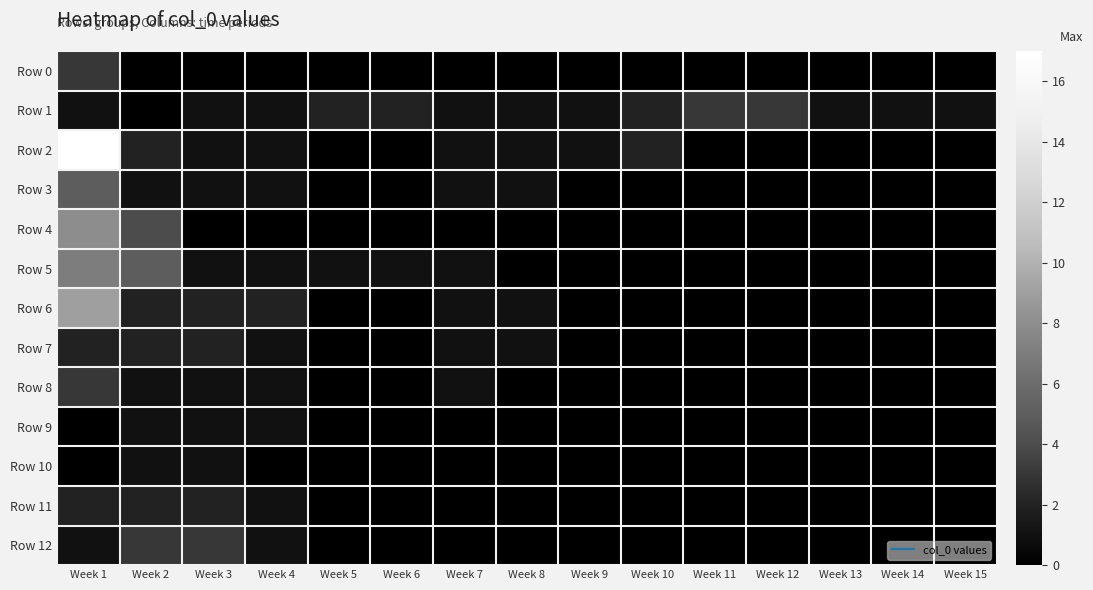

Which series has the widest spread of values?

Row 2